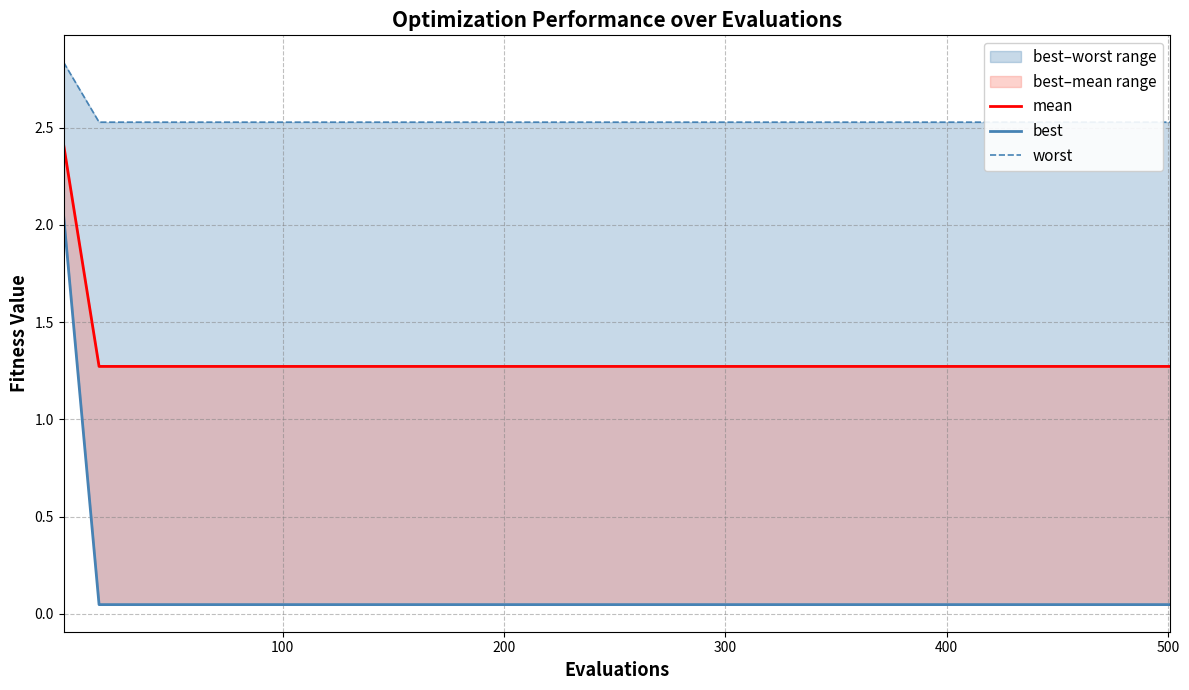

True or false: worst and best cross at least once.

False